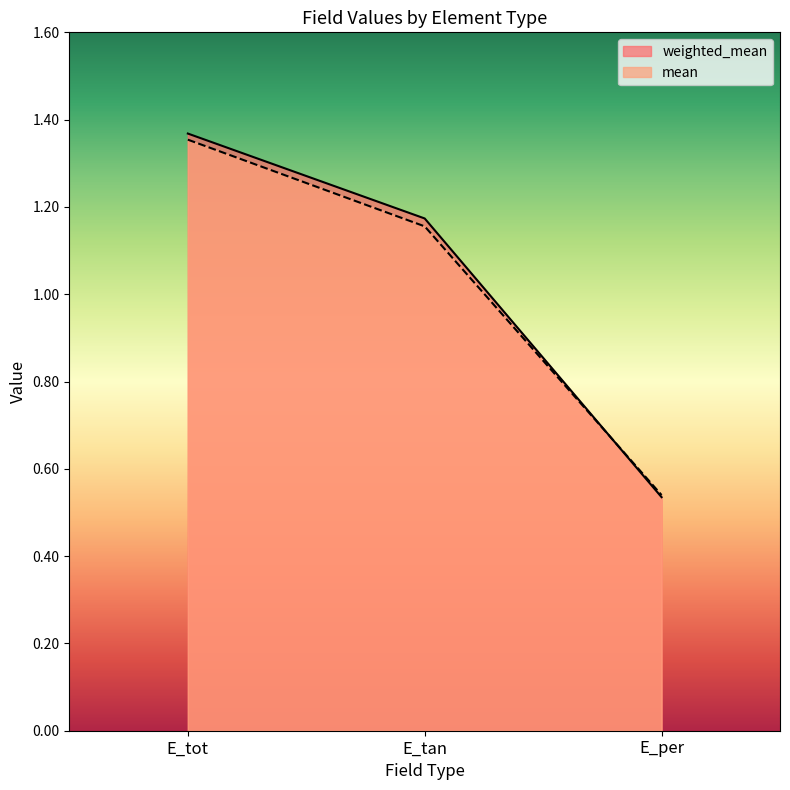

Between E_tot and E_per, which series saw the biggest shift?

weighted_mean